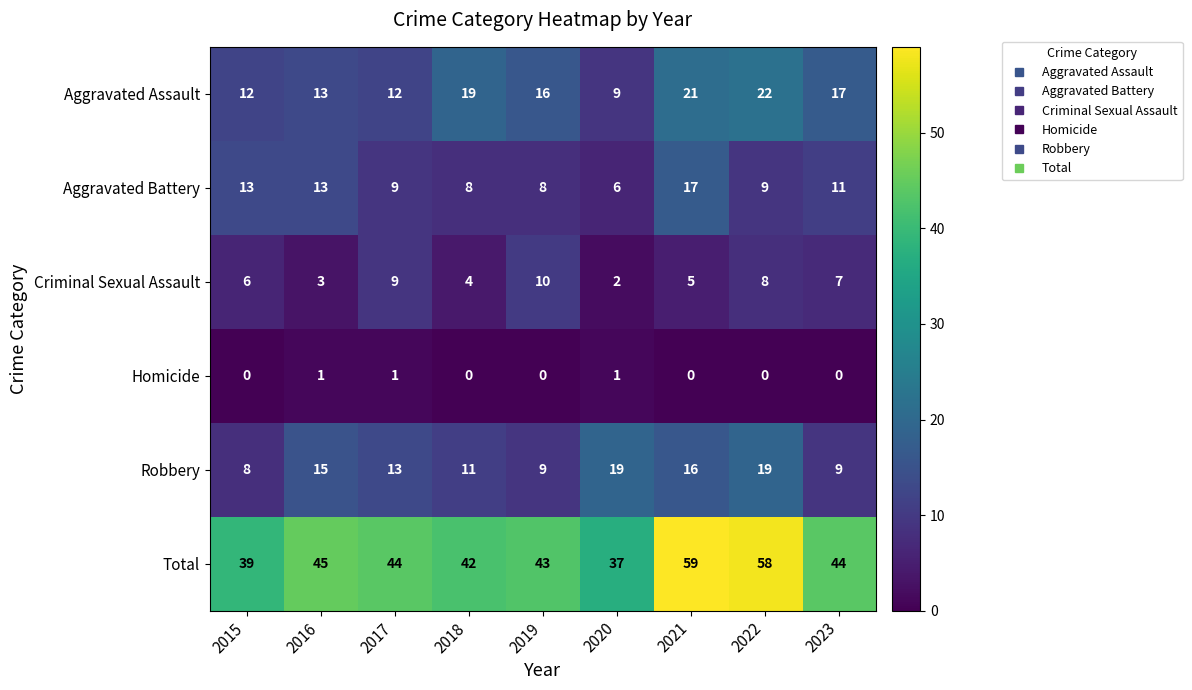

At 2021, list the series in order from largest to smallest.

Total, Aggravated Assault, Aggravated Battery, Robbery, Criminal Sexual Assault, Homicide